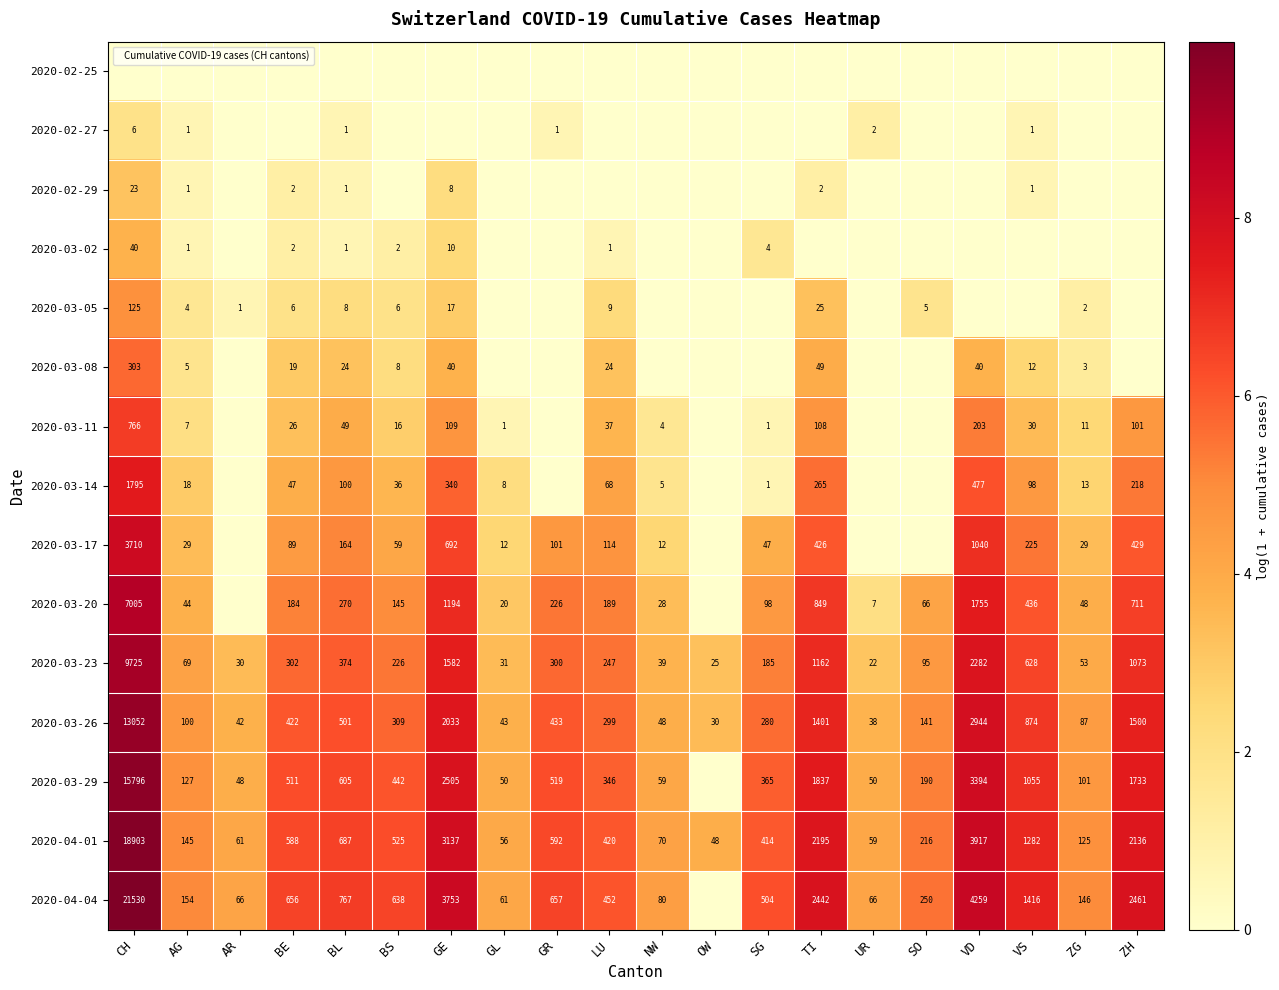

At which label is 2020-04-01 closest to 9475?

VD